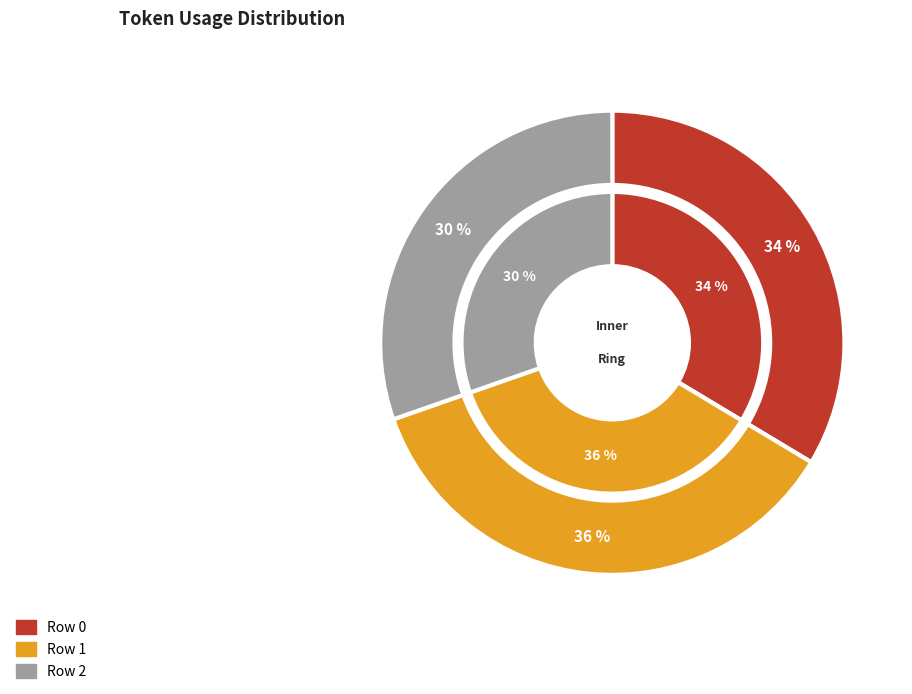

Which has a higher value, Row 1 or Row 2?

Row 1